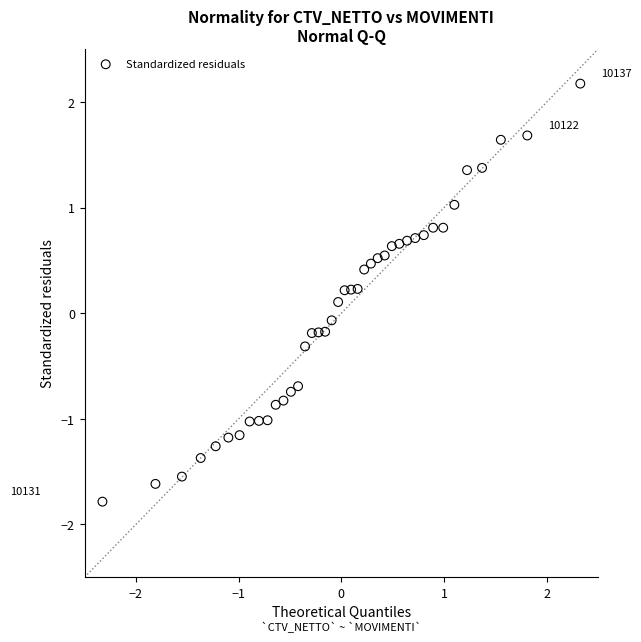

What is the range of X values (max minus min)?

4.7